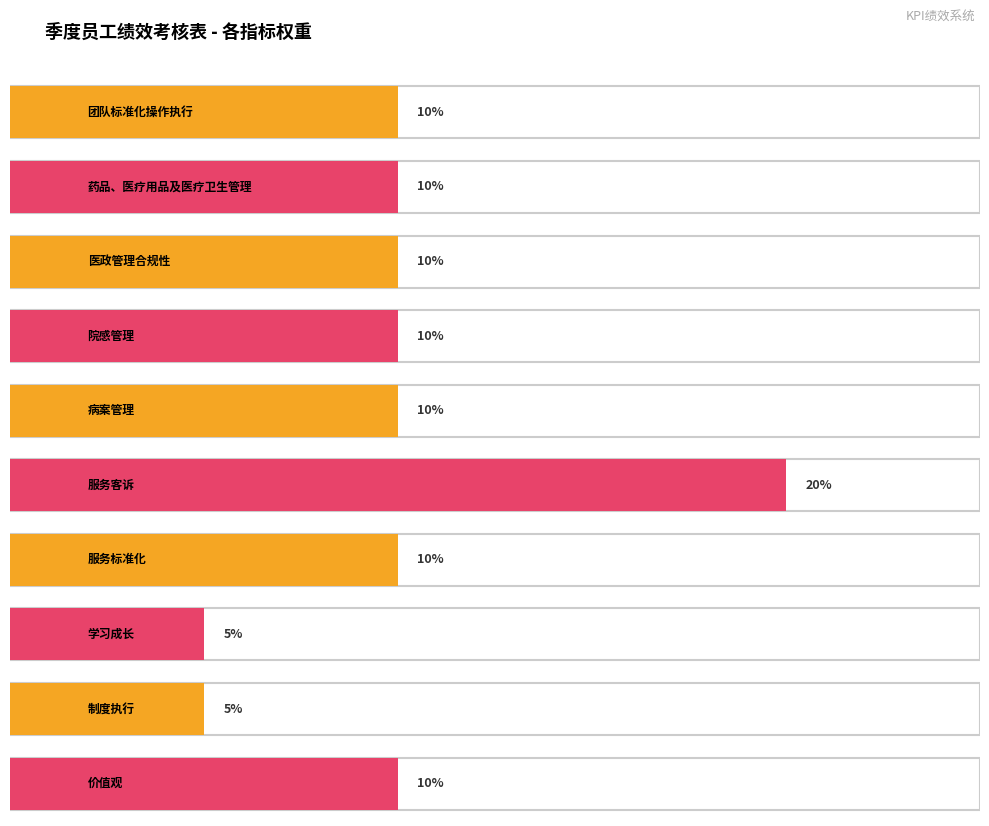

Reading right to left, transcribe all the data shown in this chart.

0.1	0.1	0.1	0.1	0.2	0.1	0.1	0.1	0.1	0.1